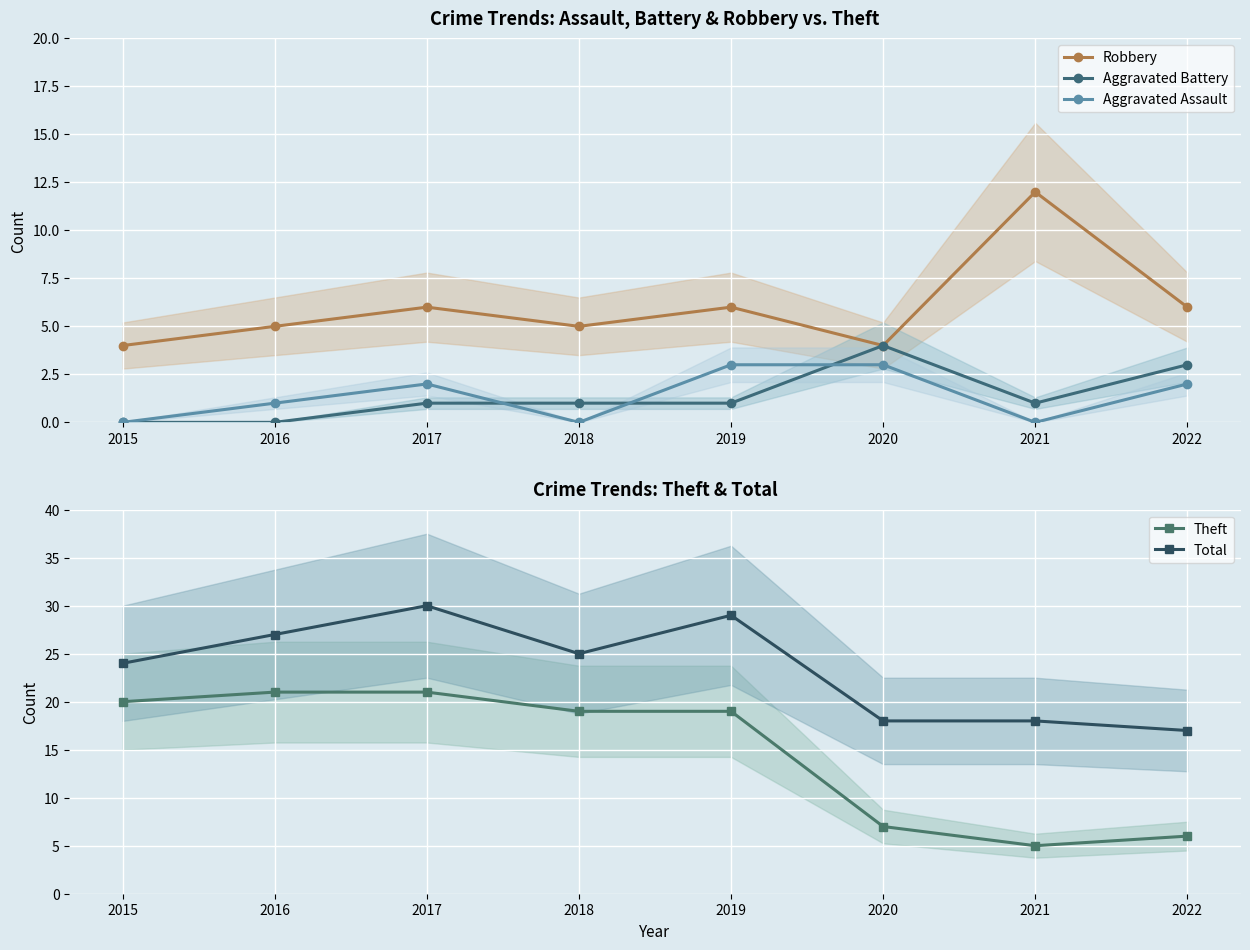

Reading left to right, extract all data points from this chart.

Robbery: 2015=4	2016=5	2017=6	2018=5	2019=6	2020=4	2021=12	2022=6
Aggravated Battery: 2015=0	2016=0	2017=1	2018=1	2019=1	2020=4	2021=1	2022=3
Aggravated Assault: 2015=0	2016=1	2017=2	2018=0	2019=3	2020=3	2021=0	2022=2
Theft: 2015=20	2016=21	2017=21	2018=19	2019=19	2020=7	2021=5	2022=6
Total: 2015=24	2016=27	2017=30	2018=25	2019=29	2020=18	2021=18	2022=17